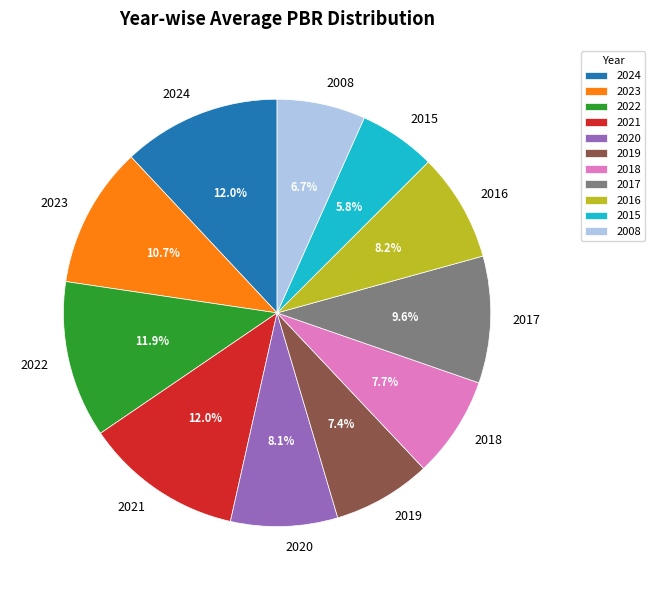

What percentage is the 2016 slice, to the nearest percent?

8%